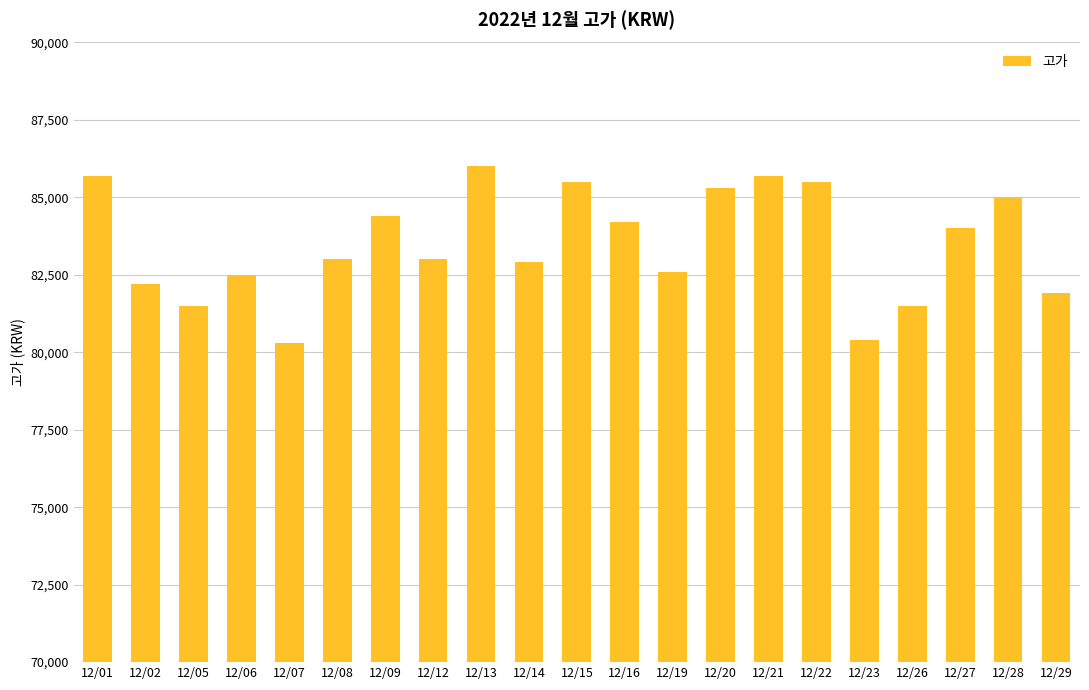

Does the chart contain any negative values?

No